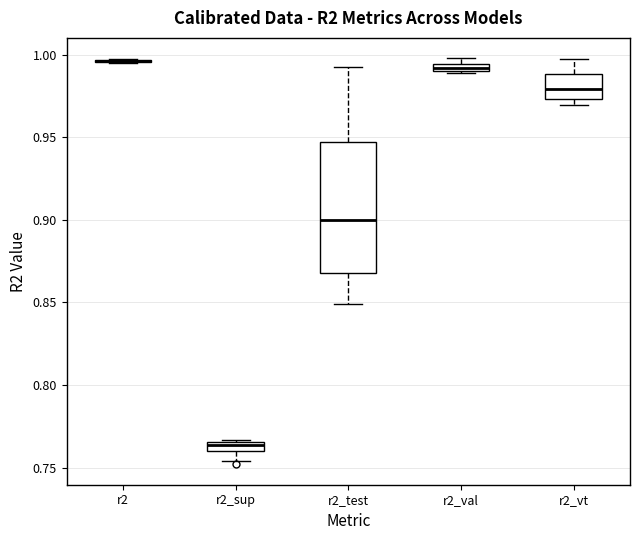

Where is the lower edge of the box for r2_vt on the y-axis? The values are not printed on the chart, so give them approximately, as read against the axis.

0.975